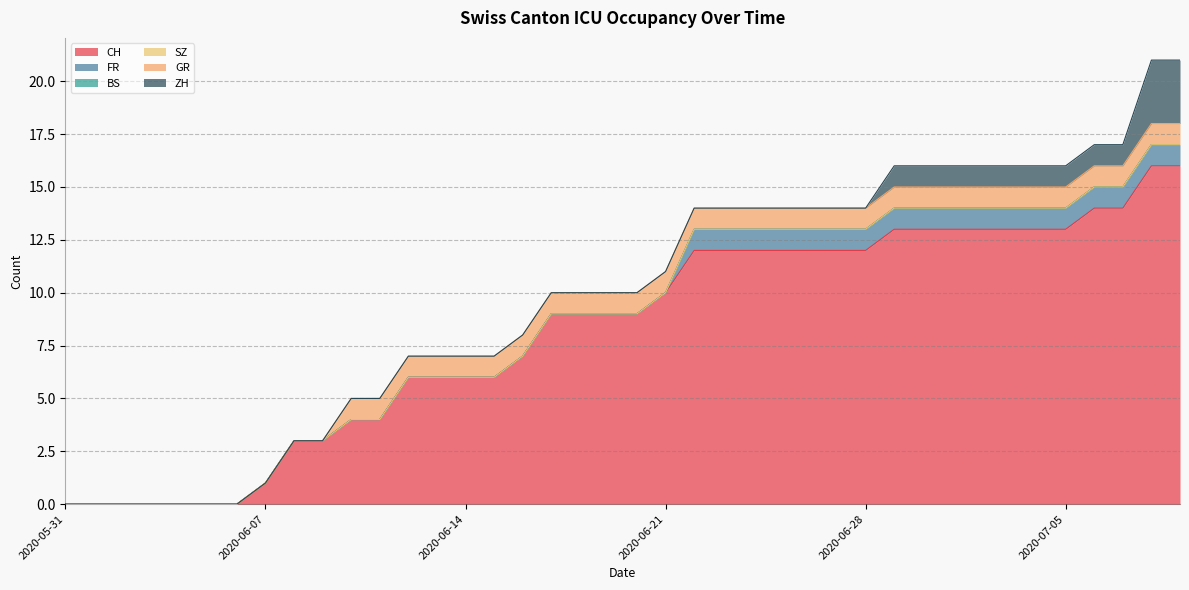

Rank the categories by SZ value from lowest to highest.

2020-05-31, 2020-06-01, 2020-06-02, 2020-06-03, 2020-06-04, 2020-06-05, 2020-06-06, 2020-06-07, 2020-06-08, 2020-06-09, 2020-06-10, 2020-06-11, 2020-06-12, 2020-06-13, 2020-06-14, 2020-06-15, 2020-06-16, 2020-06-17, 2020-06-18, 2020-06-19, 2020-06-20, 2020-06-21, 2020-06-22, 2020-06-23, 2020-06-24, 2020-06-25, 2020-06-26, 2020-06-27, 2020-06-28, 2020-06-29, 2020-06-30, 2020-07-01, 2020-07-02, 2020-07-03, 2020-07-04, 2020-07-05, 2020-07-06, 2020-07-07, 2020-07-08, 2020-07-09